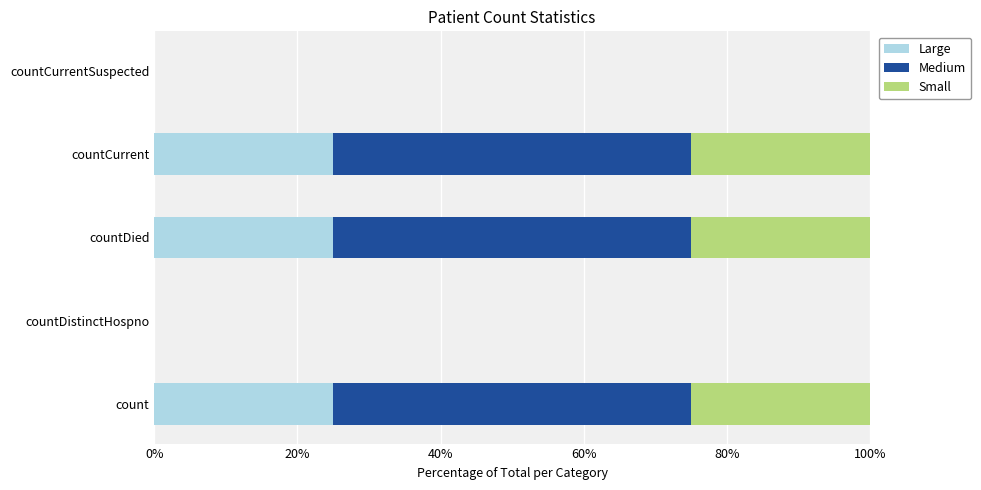

Is it true that Large equals 0 at countDistinctHospno?

True